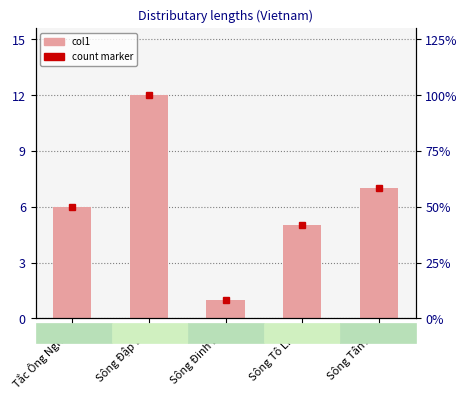

What is the difference between the second highest and minimum values?

6